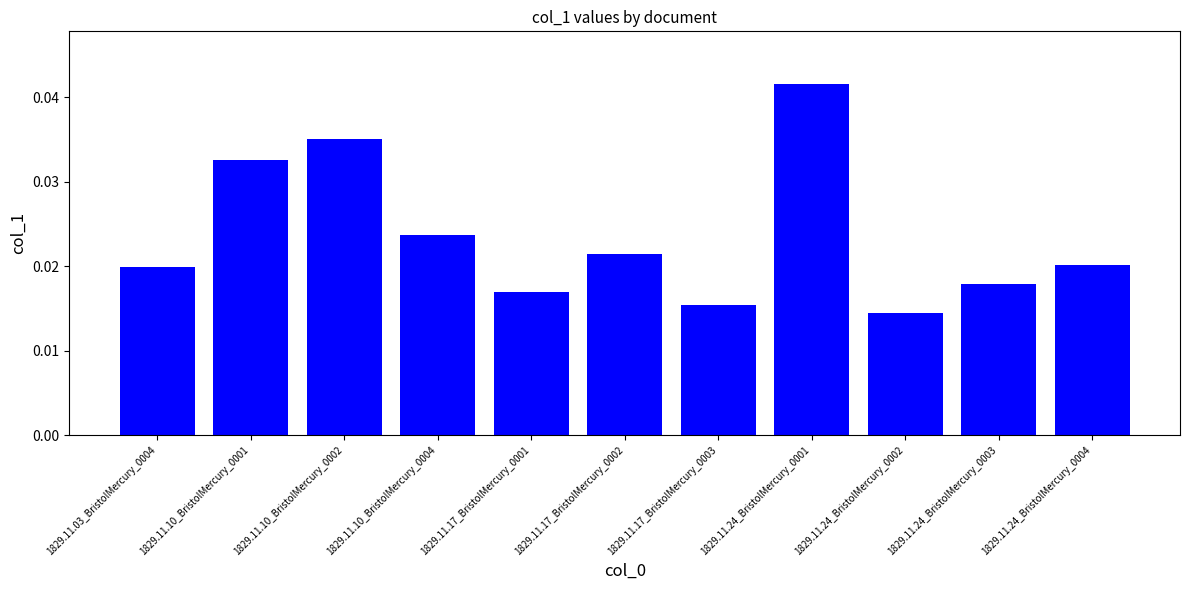

What position from the right is 1829.11.10_BristolMercury_0001?

10